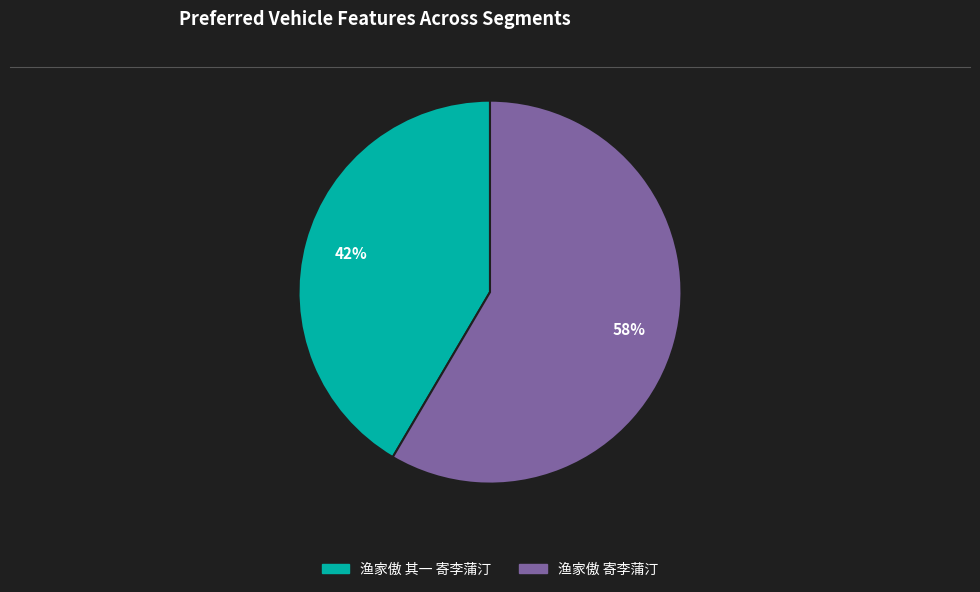

Which slice is the largest?

渔家傲 寄李蒲汀